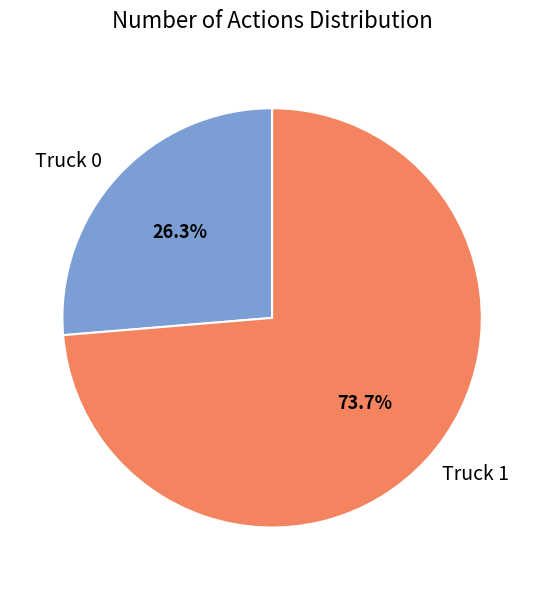

To the nearest percent, what is the difference between the largest and smallest slice percentages?

47%